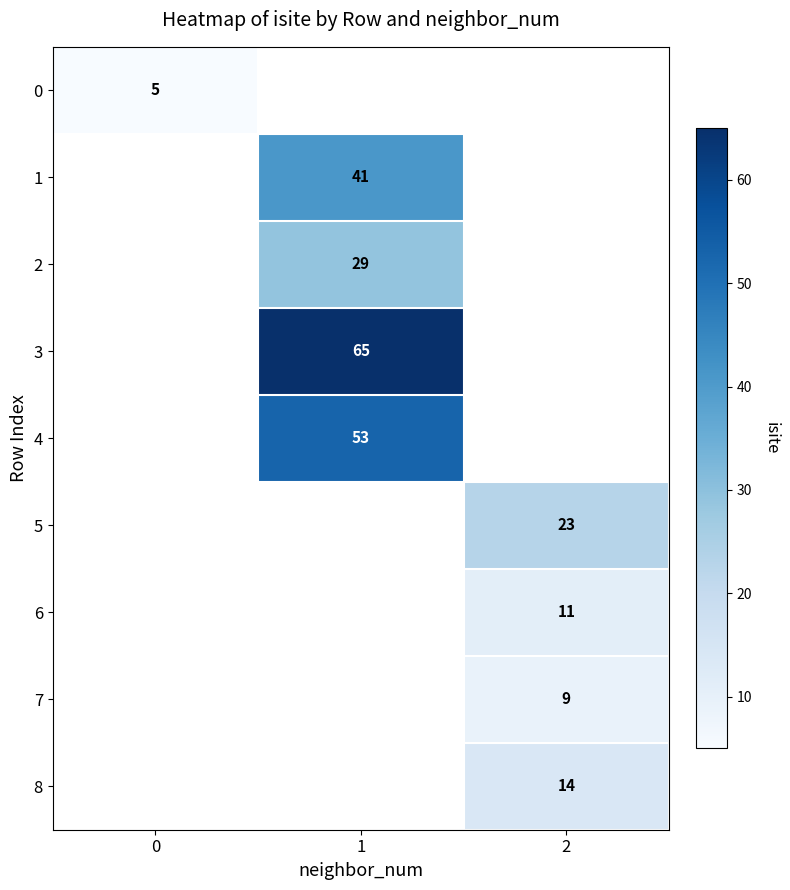

Rank the categories by 5 value from lowest to highest.

0, 1, 2